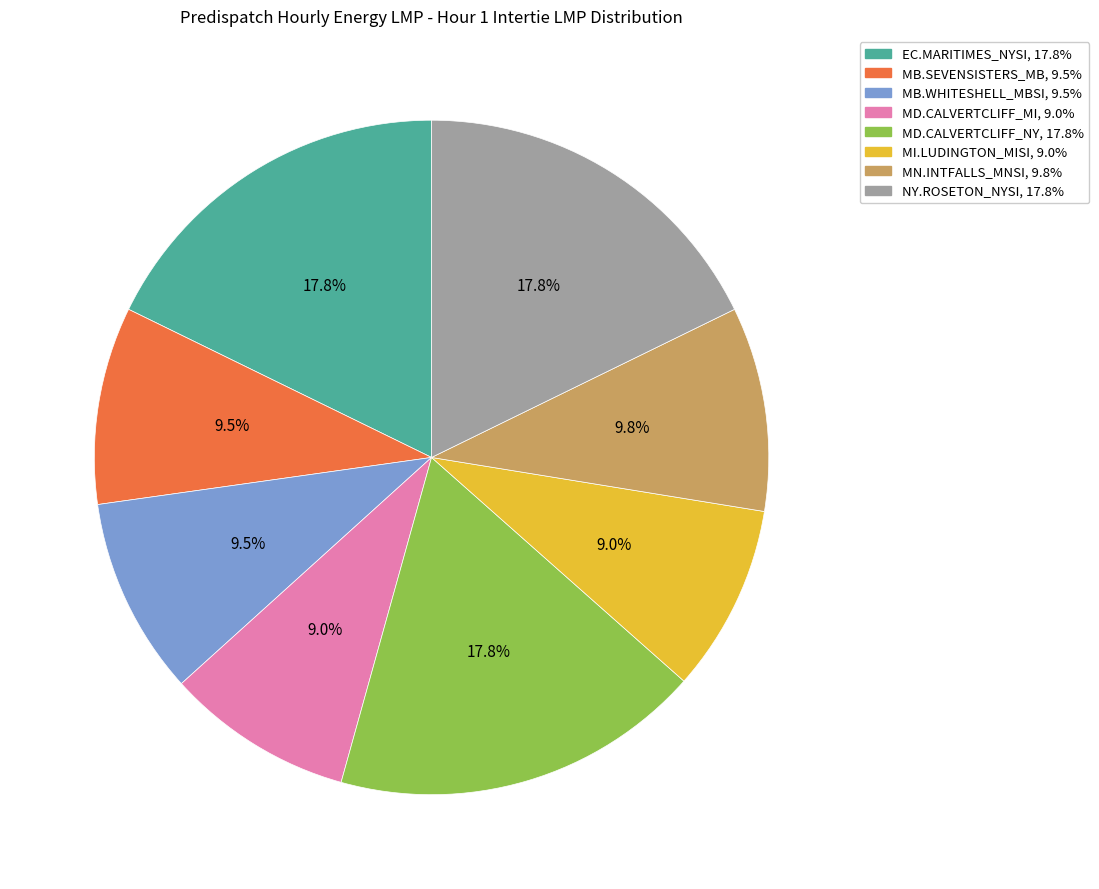

Is there a majority slice in this chart?

No